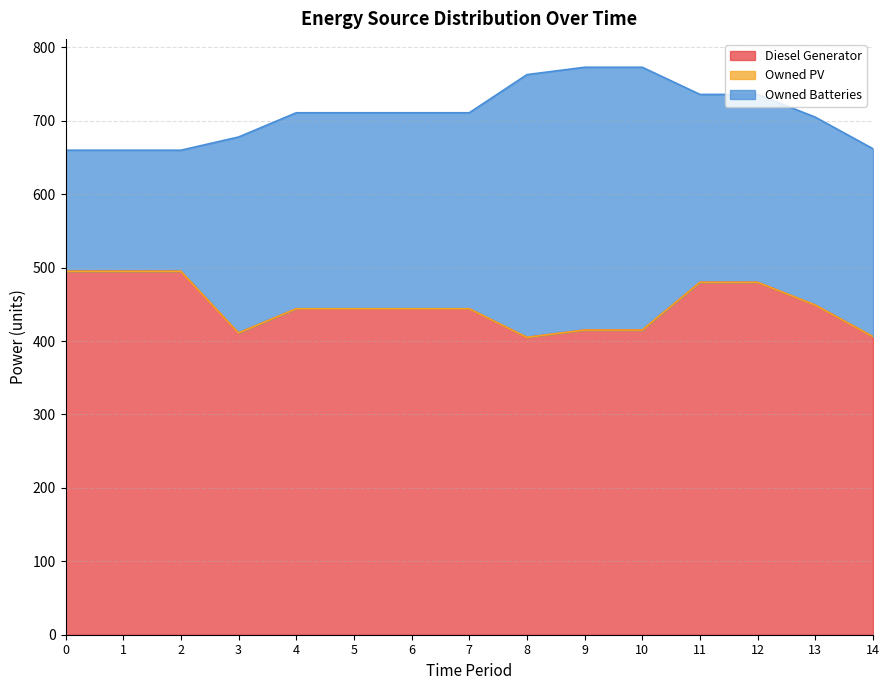

True or false: Owned PV and Diesel Generator intersect in this chart.

False